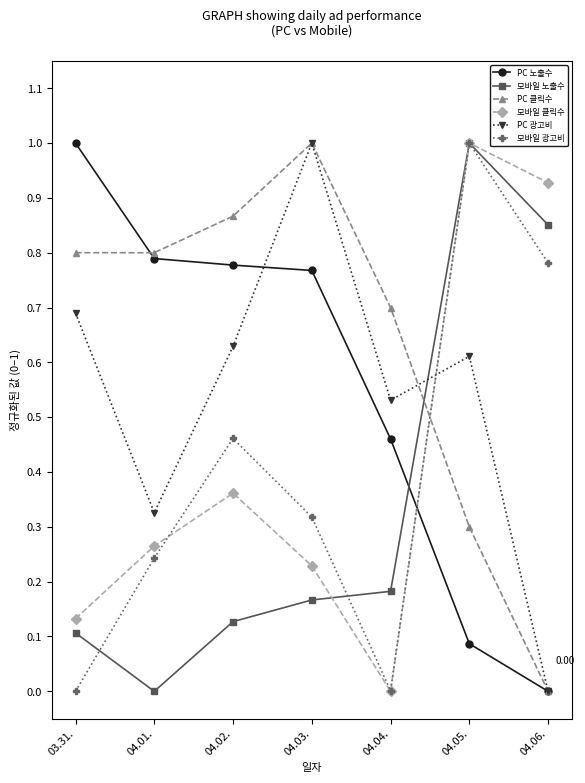

What is the sum of the PC 클릭수 values at 03.31. and 04.02.?

1.7